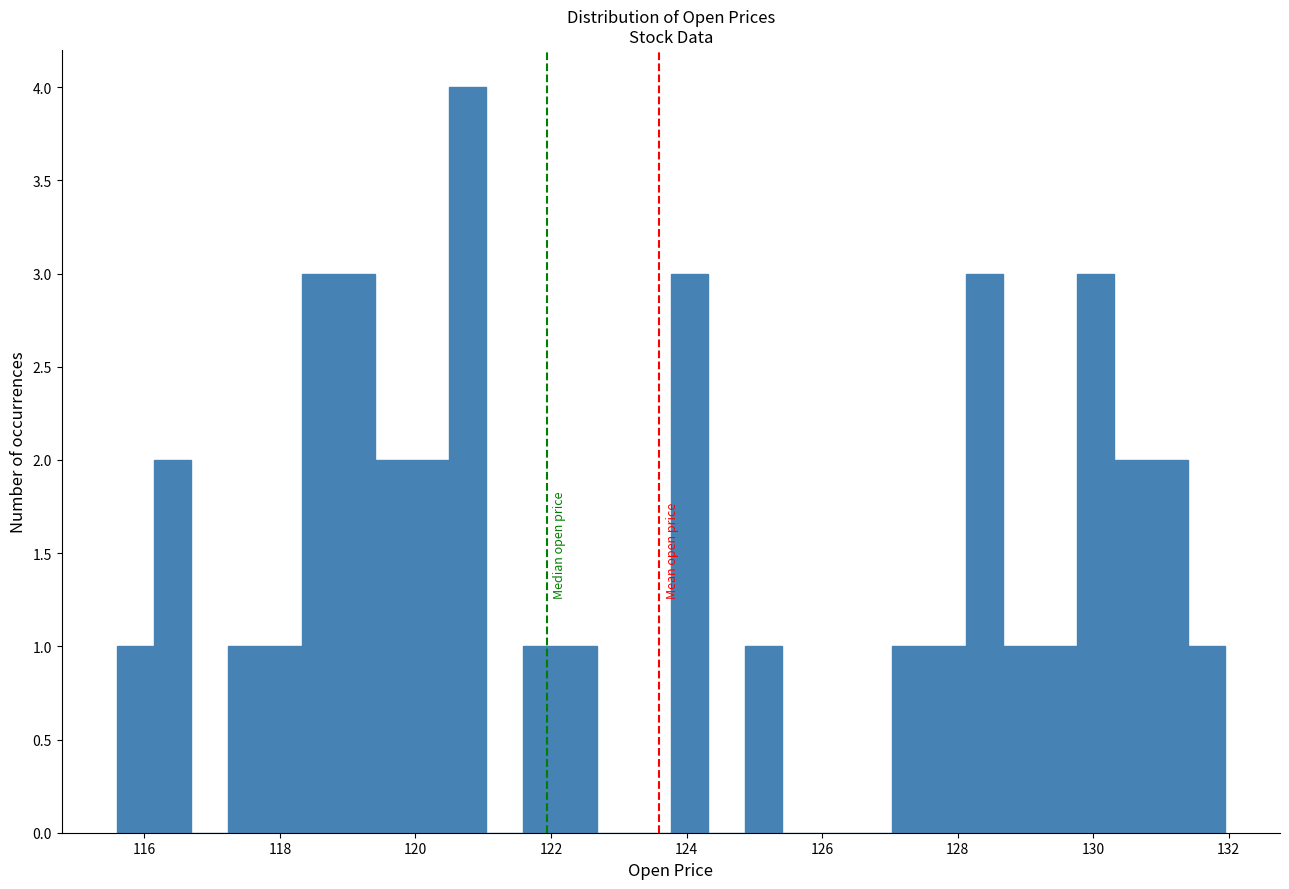

Read against the x-axis, roughly where is the centre of the tallest bar?

120.8